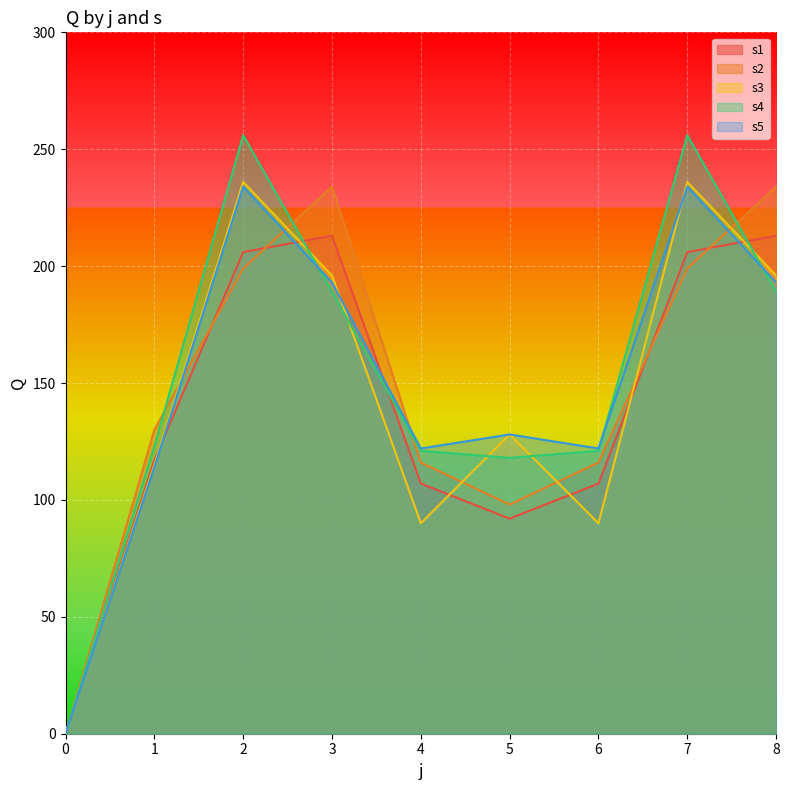

Reading right to left, list all the values displayed in this chart.

s1: 8=213	7=206	6=107	5=92	4=107	3=213	2=206	1=117	0=0
s2: 8=234	7=199	6=116	5=98	4=116	3=234	2=199	1=130	0=0
s3: 8=196	7=236	6=90	5=128	4=90	3=196	2=236	1=115	0=0
s4: 8=189	7=256	6=121	5=118	4=121	3=189	2=256	1=123	0=0
s5: 8=193	7=234	6=122	5=128	4=122	3=193	2=234	1=114	0=0